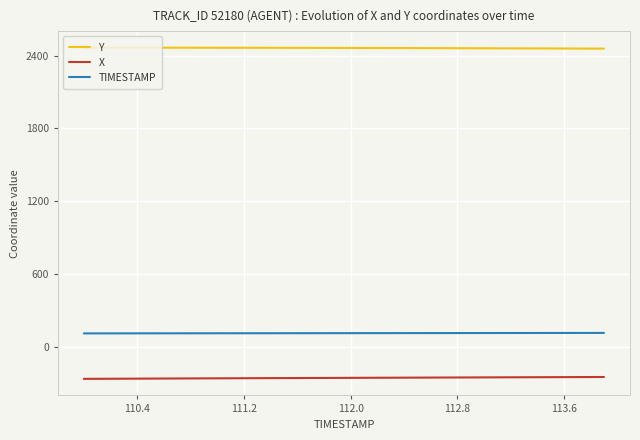

Which series has the largest total across all categories?

Y